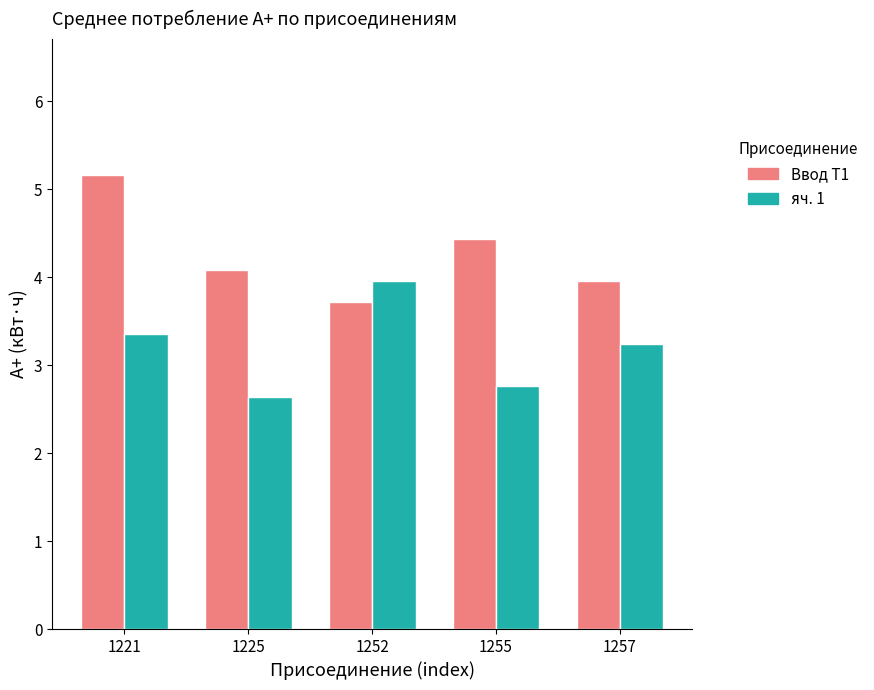

What is the difference between the Ввод Т1 values at 1257 and 1255?

0.5